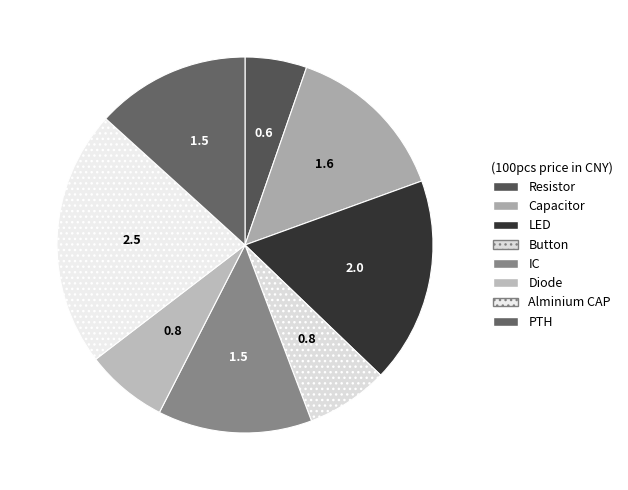

Count the number of slices in the pie.

8